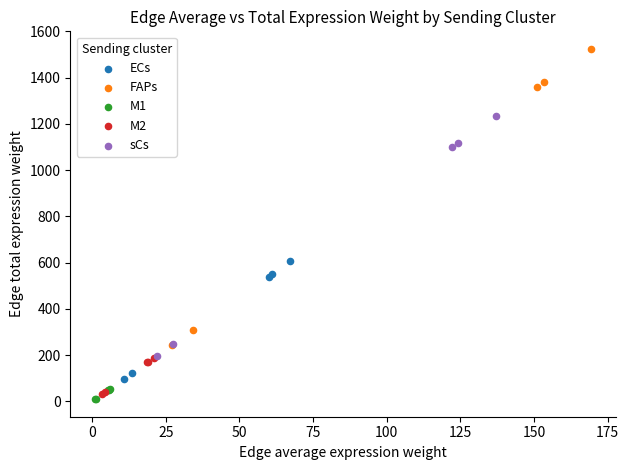

Which series has the widest spread of Y values?

FAPs